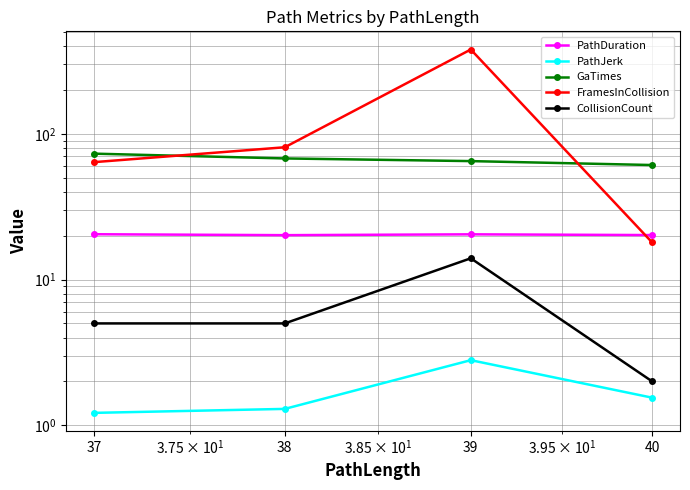

What is the sum of the GaTimes values at 38 and 40?

129.1